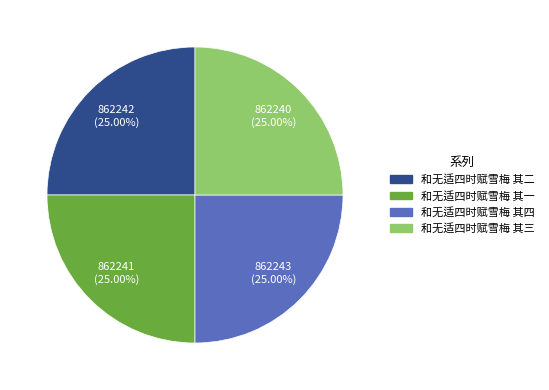

Does 和无适四时赋雪梅 其二 represent more than half of the total?

No